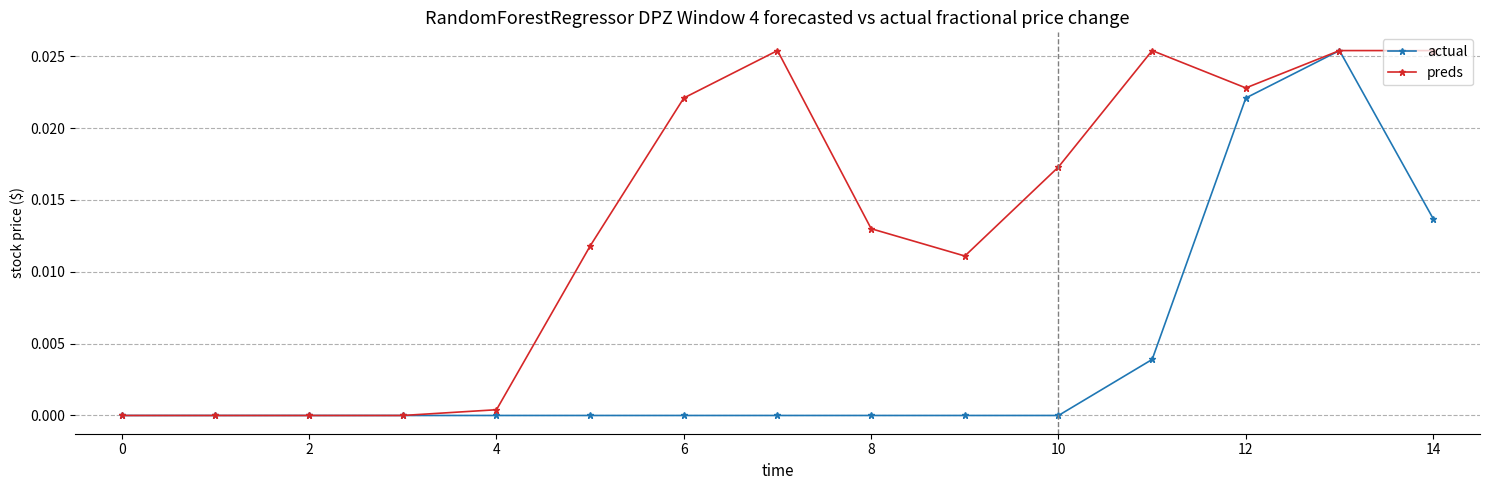

List the series in order of their overall mean, lowest first.

actual, preds